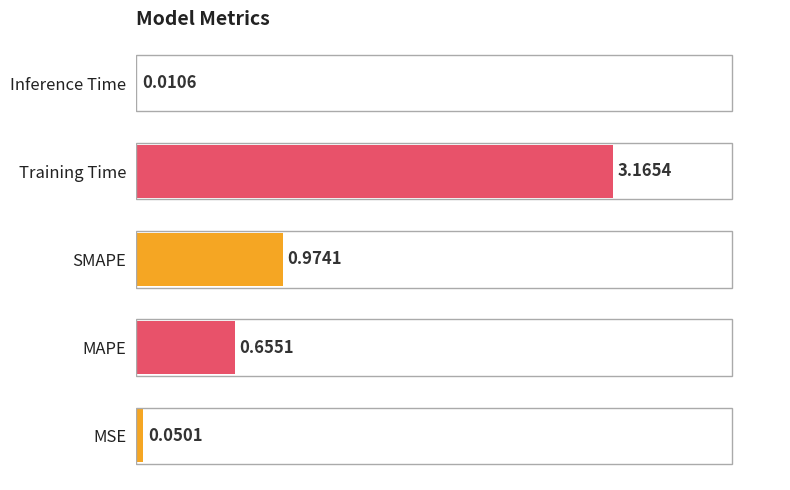

Where is the data nearest to the value 1?

SMAPE